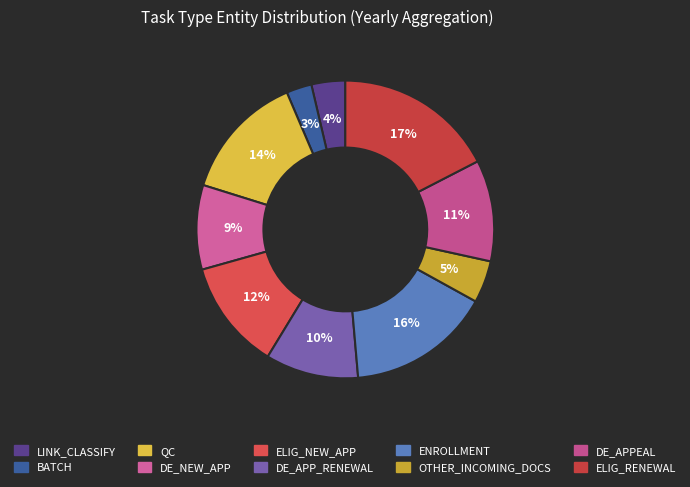

How many slices are in this pie chart?

10